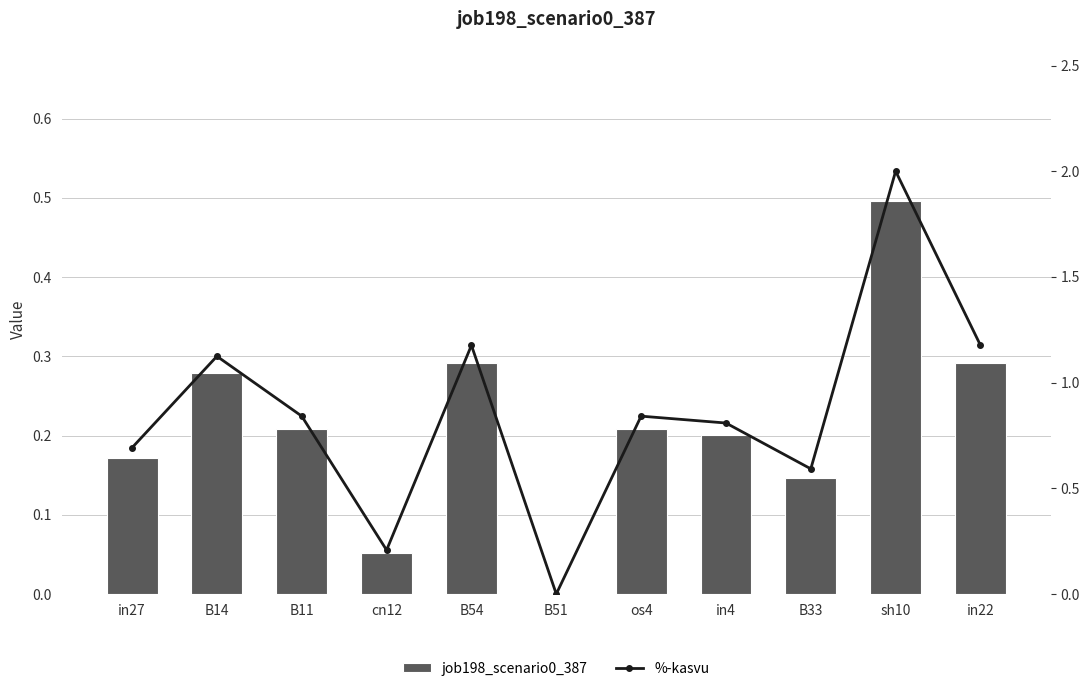

True or false: job198_scenario0_387 has a value of -0.3 at B51.

False